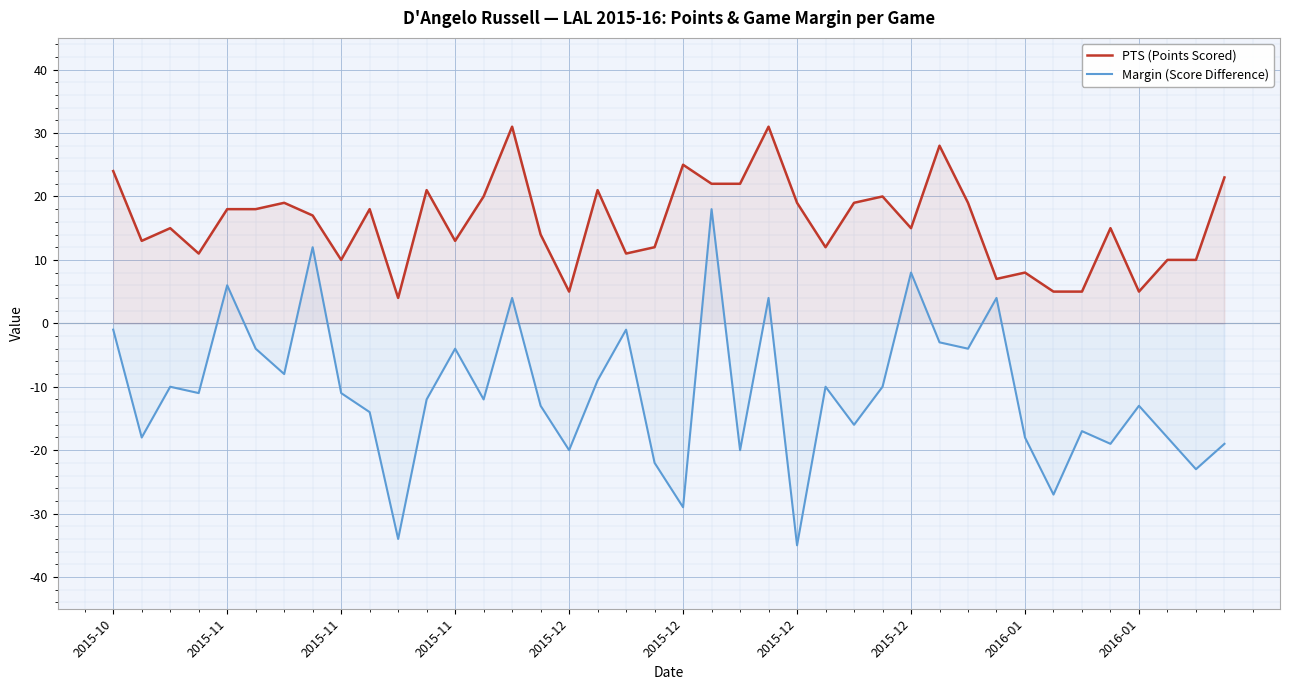

Which series has the largest total across all categories?

PTS (Points Scored)